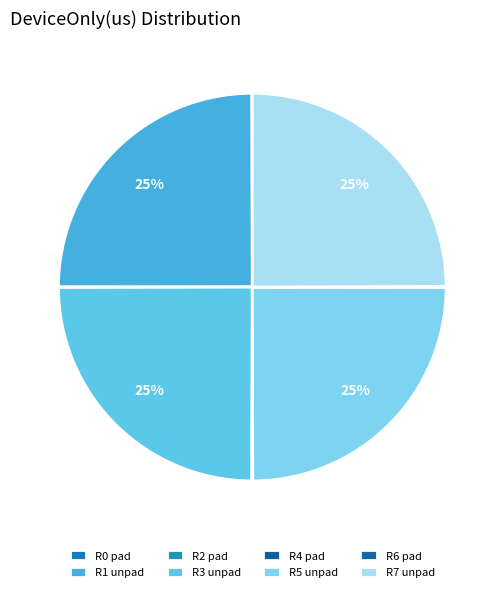

Does any single category account for the majority?

No